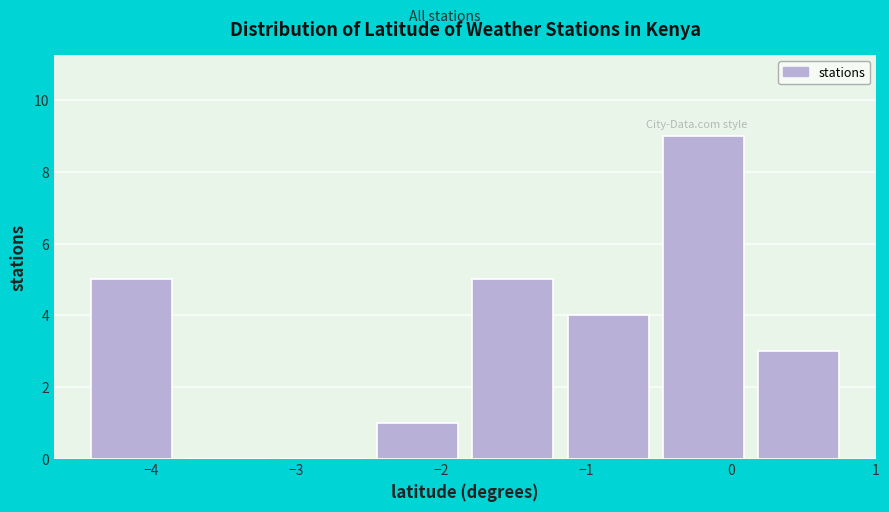

Which range on the x-axis has the tallest bar?

-0.5 to 0.1